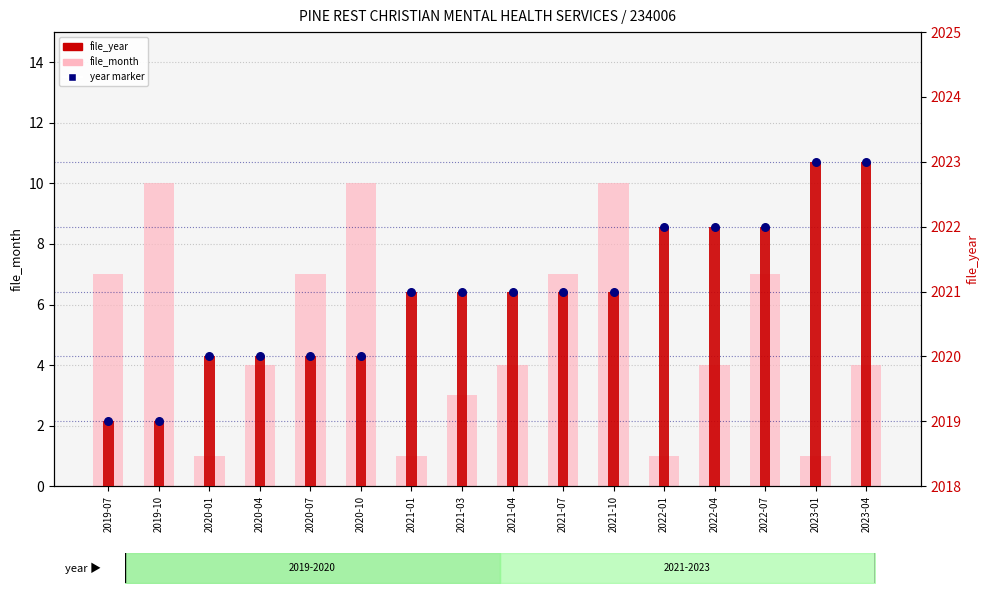

What are all the series names shown in the legend?

file_month, file_year, year marker